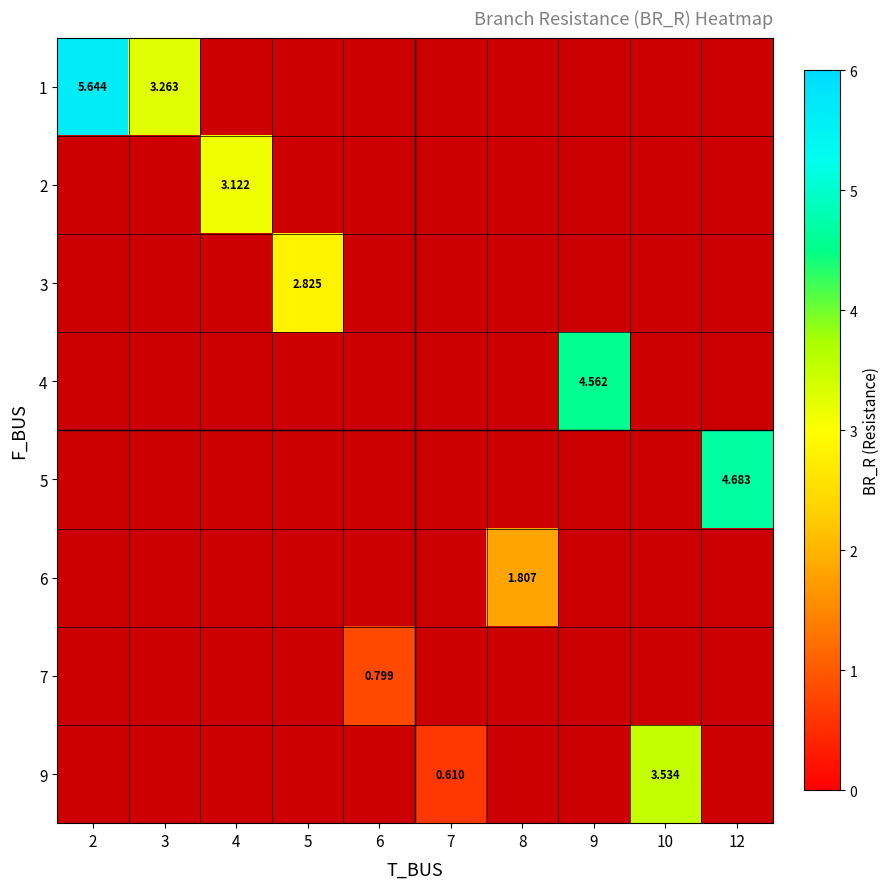

At how many categories does at least one series exceed 2?

7